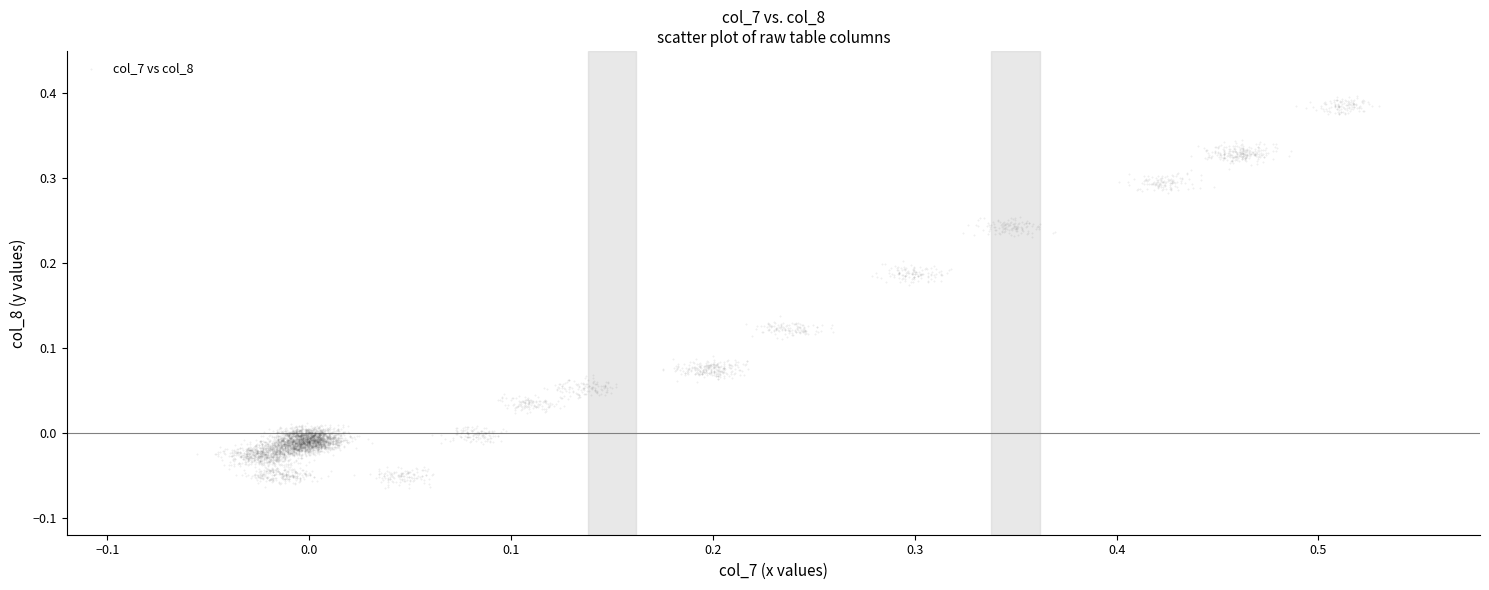

What is the range of X values (max minus min)?

0.6